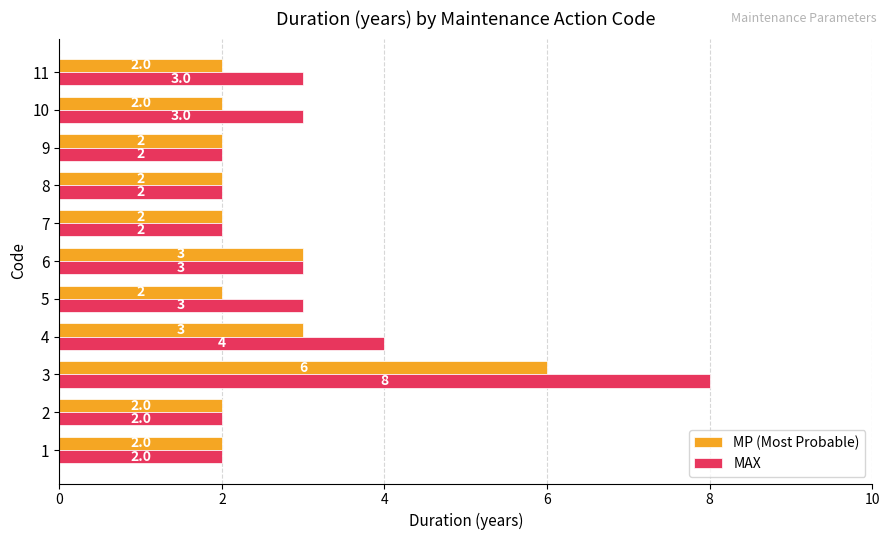

Rank the series at 4 from lowest to highest value.

MP (Most Probable), MAX